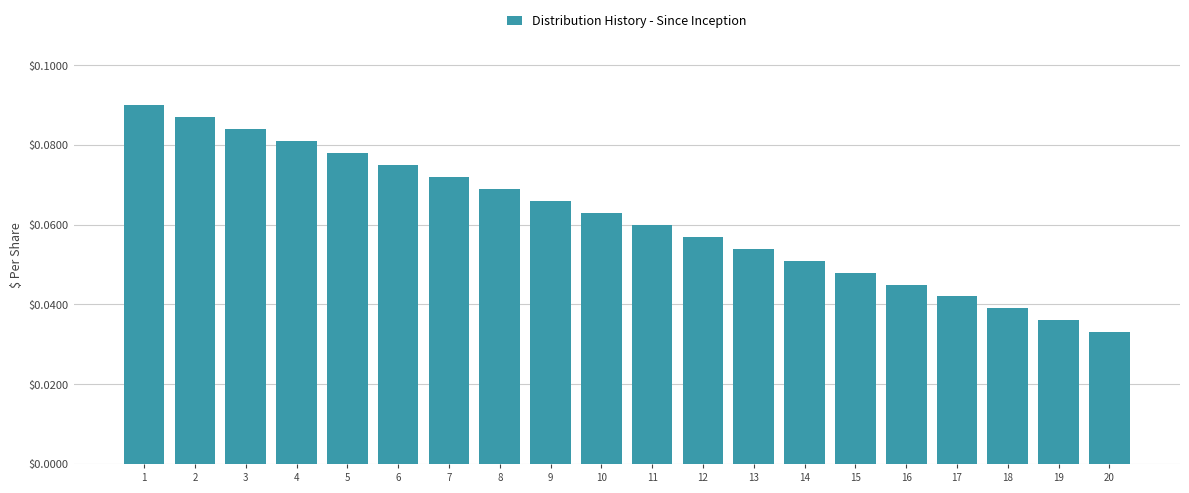

What is the sum of all values?

1.2